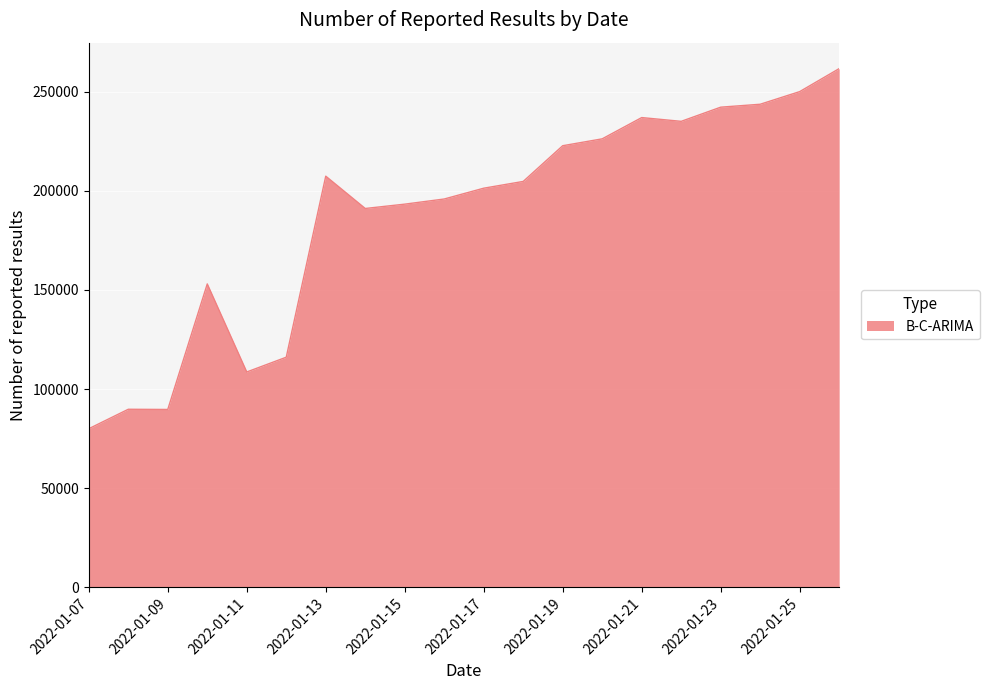

What is the sum of all values?

3748847.5